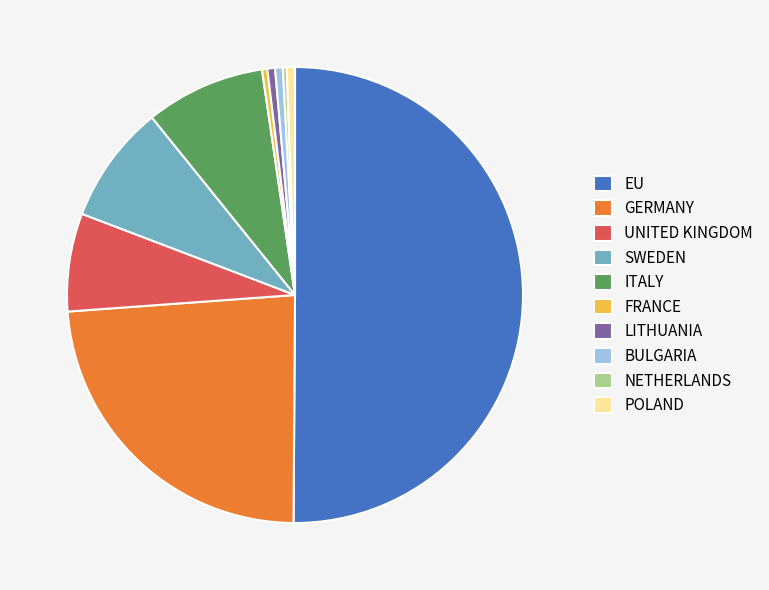

True or false: LITHUANIA accounts for 11% of the total.

False